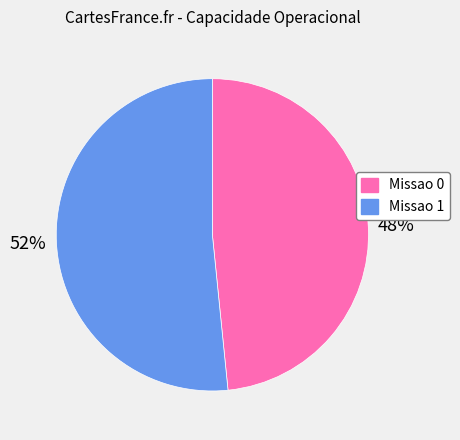

To the nearest percent, what is the combined percentage of Missao 1 and Missao 0?

100%